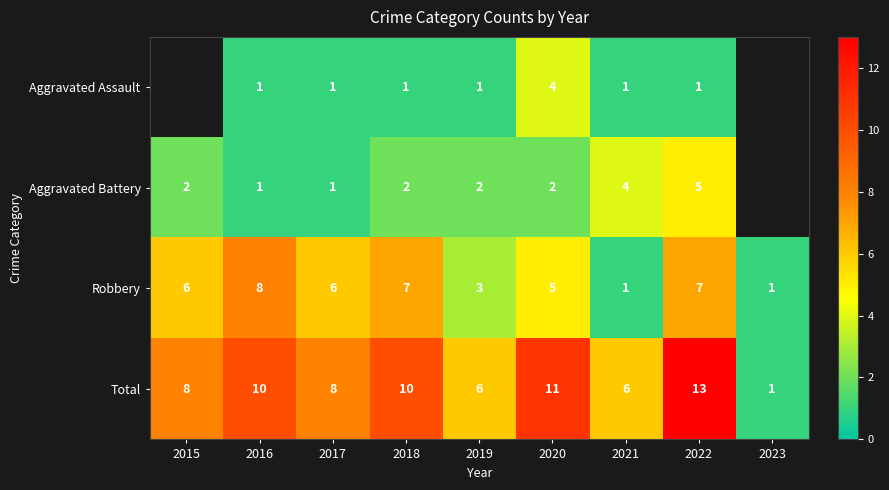

How many distinct data groups are displayed?

4